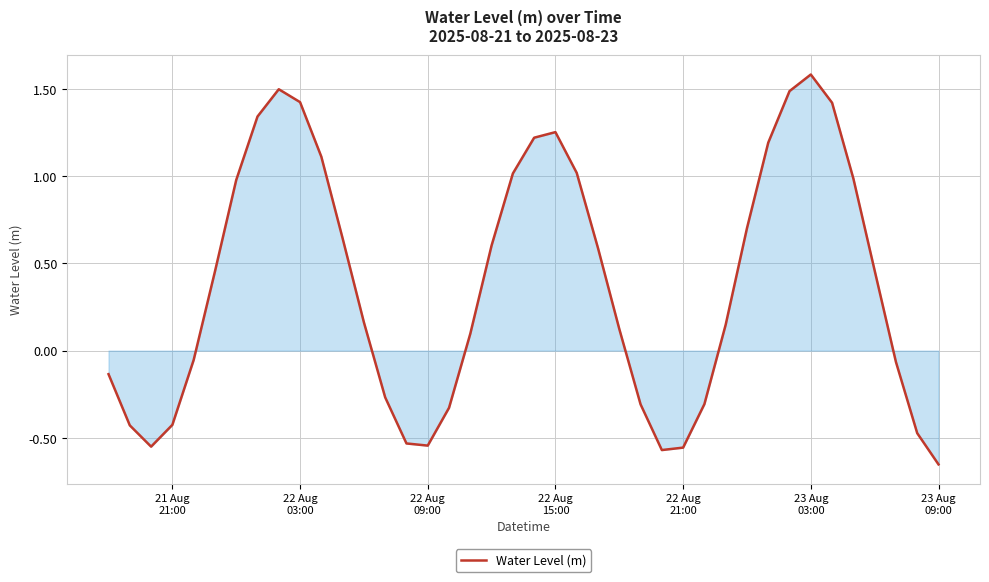

How many positive values are there?

24